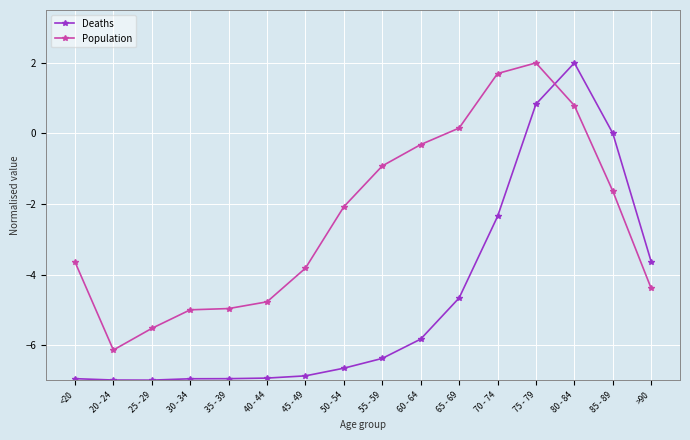

What is the difference between the maximum and minimum values in the Population series?

8.1